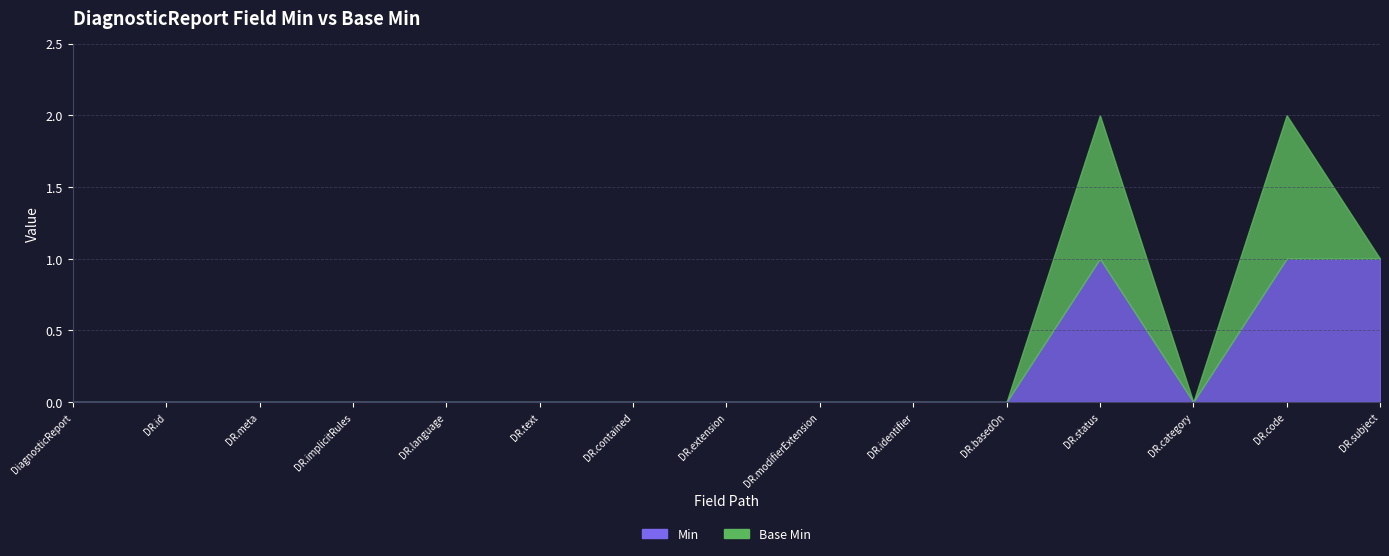

Reading left to right, what are all the values shown in this chart?

Min: DiagnosticReport=0	DiagnosticReport.id=0	DiagnosticReport.meta=0	DiagnosticReport.implicitRules=0	DiagnosticReport.language=0	DiagnosticReport.text=0	DiagnosticReport.contained=0	DiagnosticReport.extension=0	DiagnosticReport.modifierExtension=0	DiagnosticReport.identifier=0	DiagnosticReport.basedOn=0	DiagnosticReport.status=1	DiagnosticReport.category=0	DiagnosticReport.code=1	DiagnosticReport.subject=1
Base Min: DiagnosticReport=0	DiagnosticReport.id=0	DiagnosticReport.meta=0	DiagnosticReport.implicitRules=0	DiagnosticReport.language=0	DiagnosticReport.text=0	DiagnosticReport.contained=0	DiagnosticReport.extension=0	DiagnosticReport.modifierExtension=0	DiagnosticReport.identifier=0	DiagnosticReport.basedOn=0	DiagnosticReport.status=1	DiagnosticReport.category=0	DiagnosticReport.code=1	DiagnosticReport.subject=0